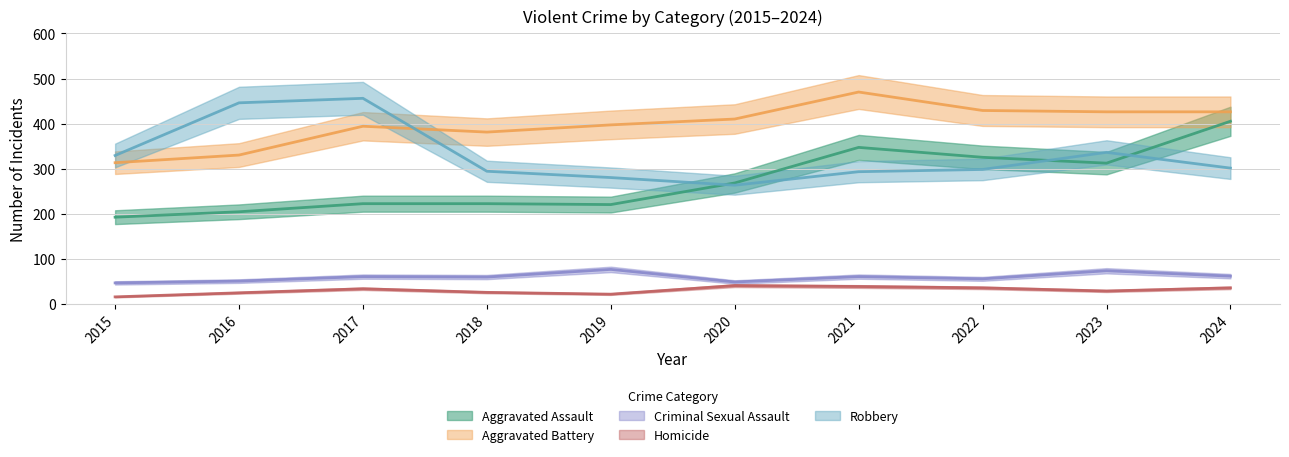

True or false: Aggravated Battery and Criminal Sexual Assault intersect in this chart.

False